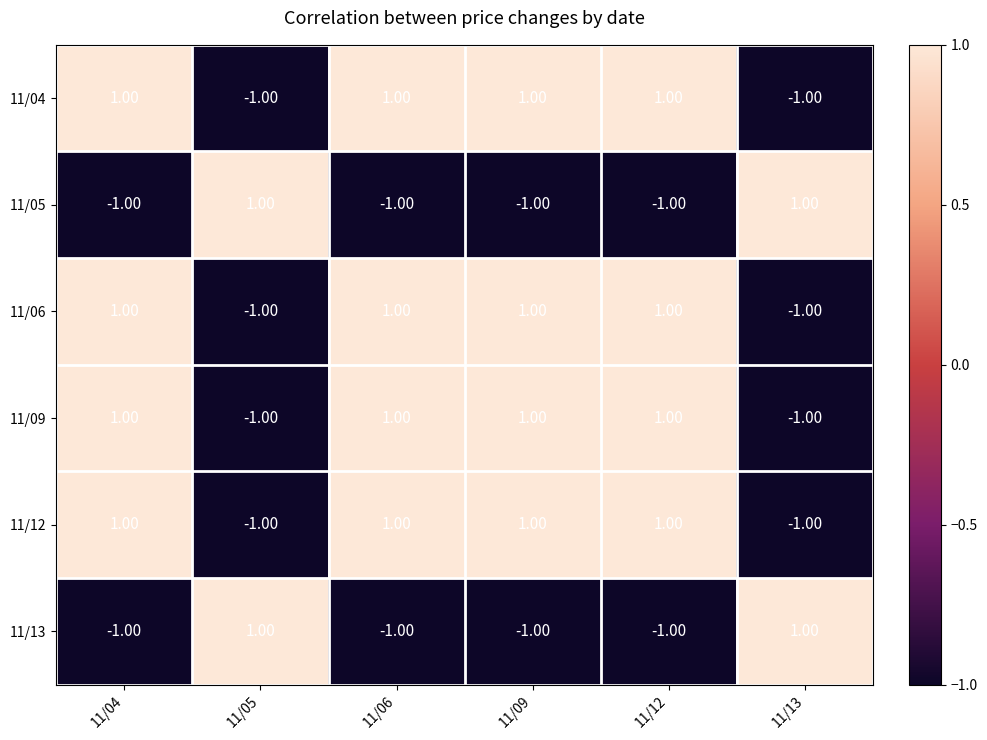

At how many categories does at least one series exceed 0?

6